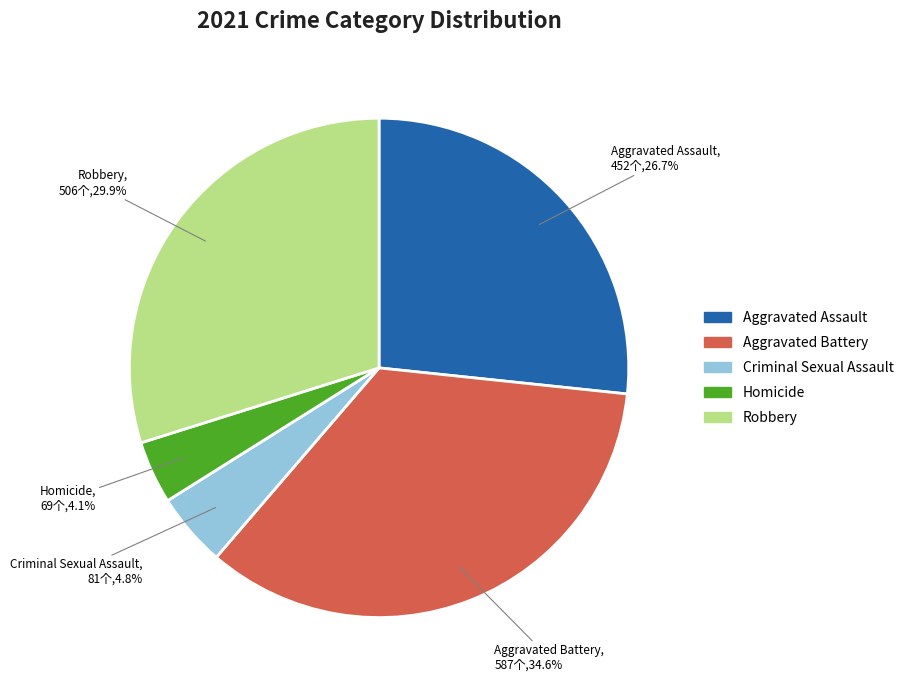

To the nearest percent, what percentage of the pie is Homicide?

4%